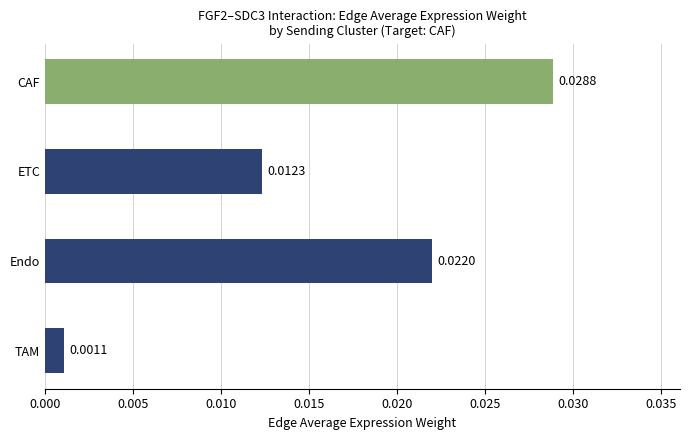

Rank the categories by value from highest to lowest.

CAF, Endo, ETC, TAM